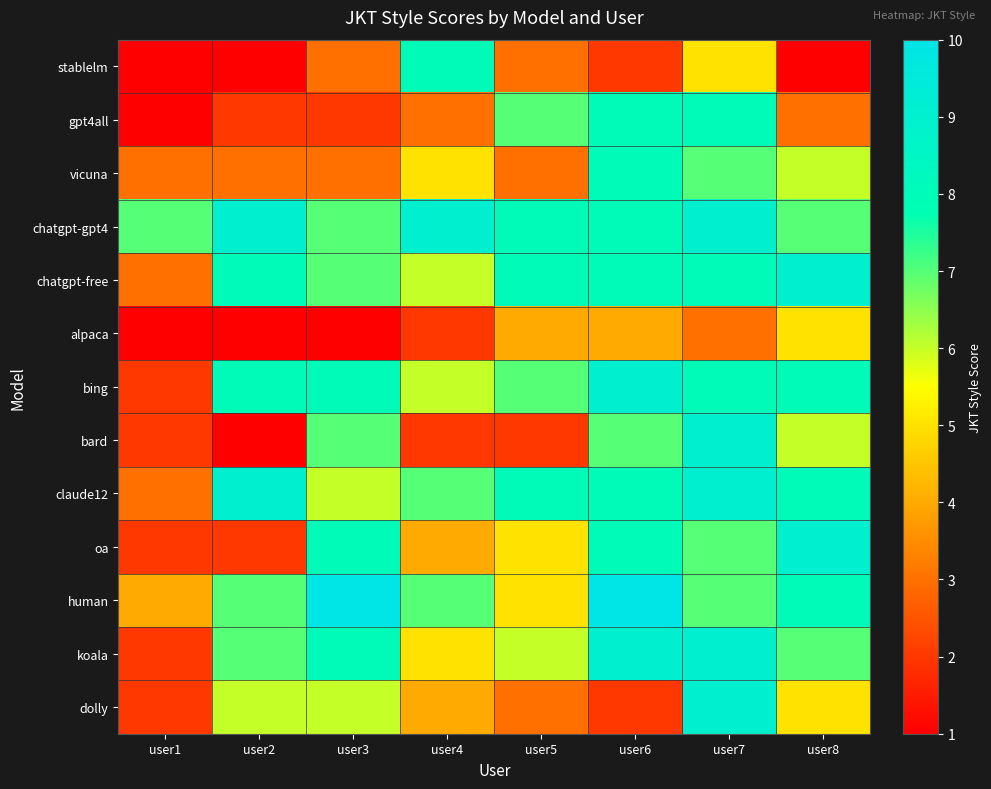

At how many categories does at least one series exceed 8?

6